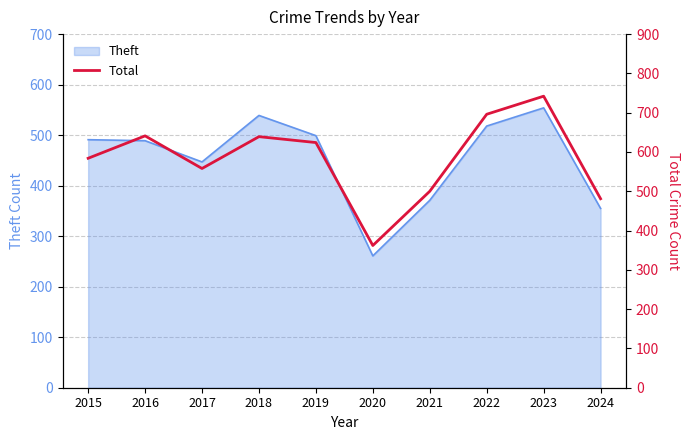

What is the greatest value displayed?

742